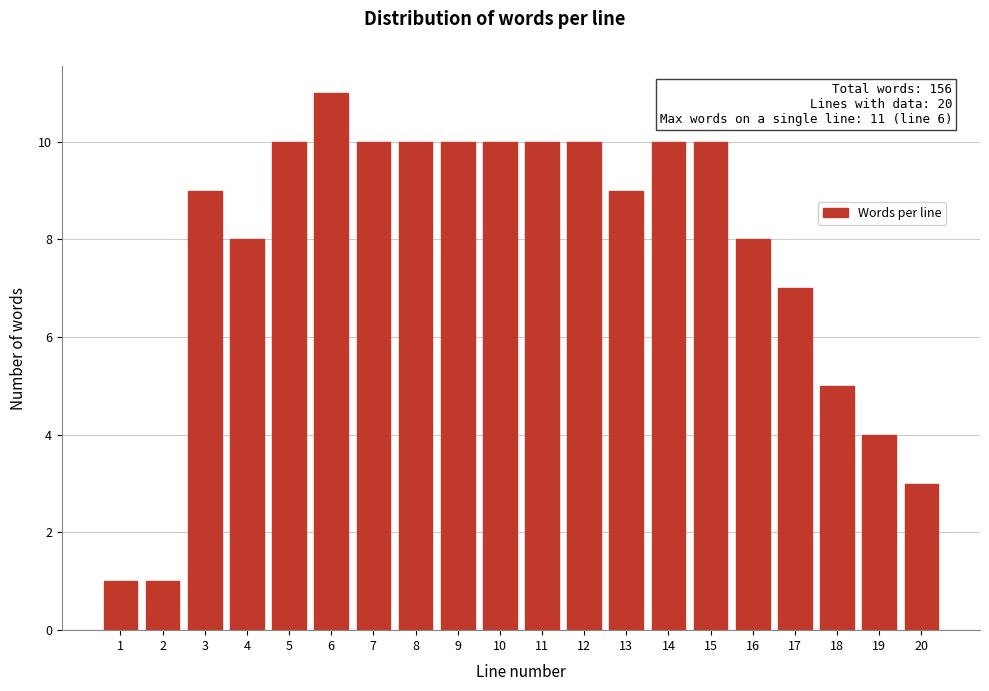

Reading left to right, transcribe all the data shown in this chart.

1	1	9	8	10	11	10	10	10	10	10	10	9	10	10	8	7	5	4	3